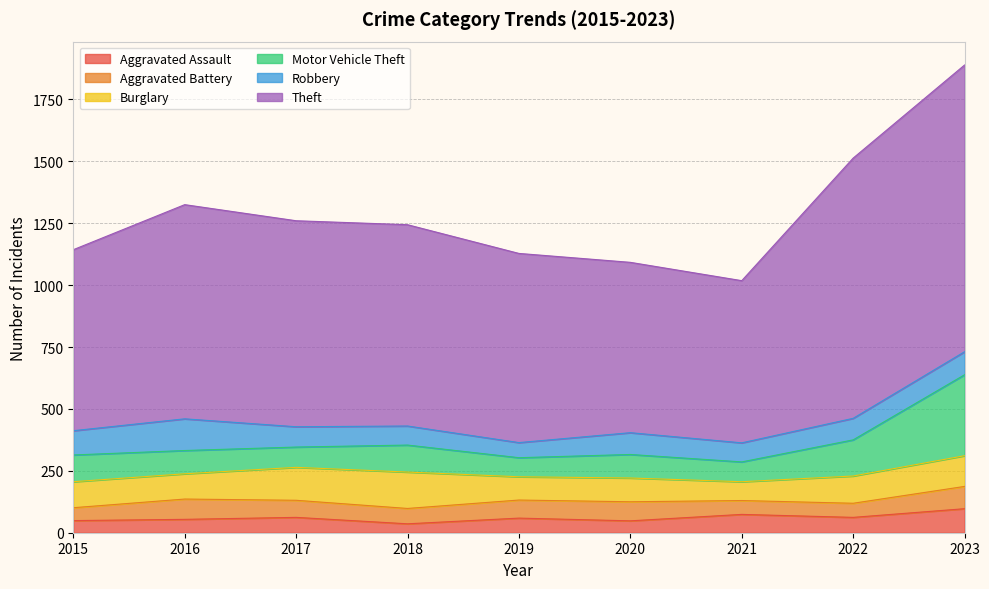

True or false: Aggravated Assault and Motor Vehicle Theft cross at least once.

False